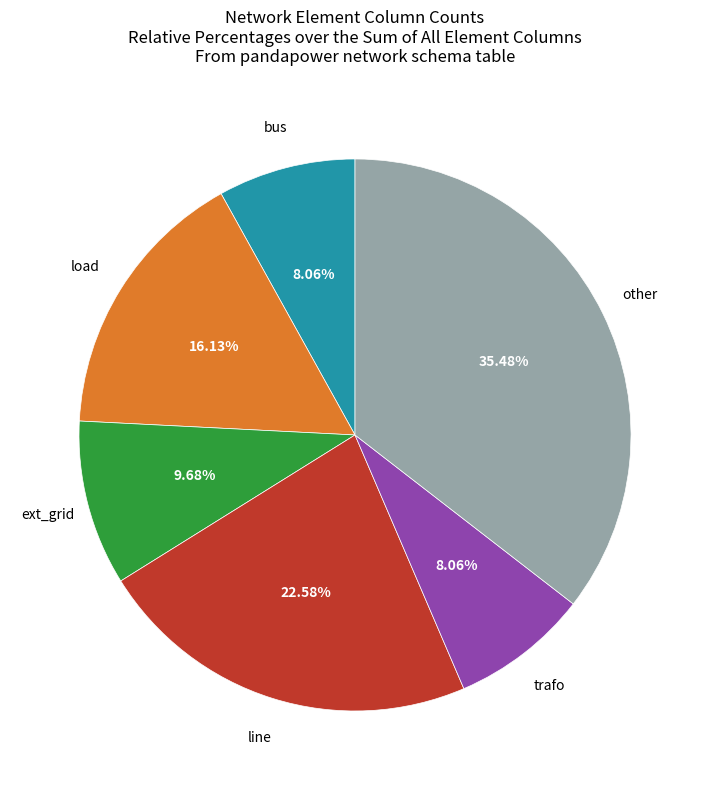

Is there any slice that represents more than half of the pie?

No